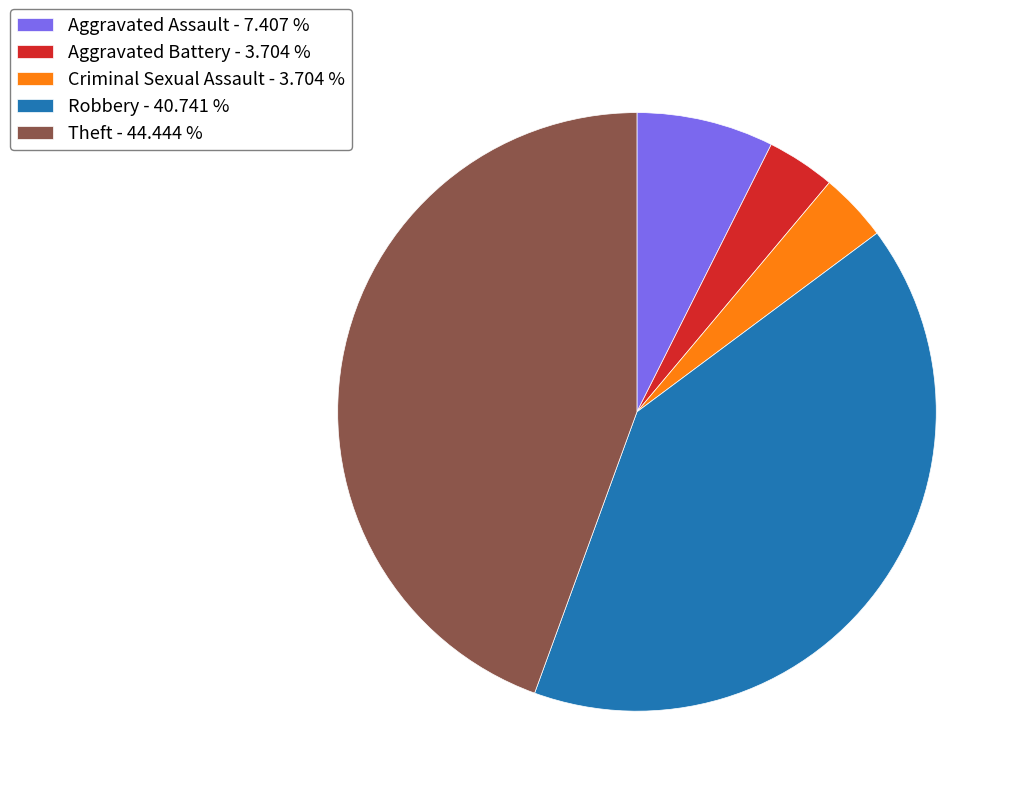

Does Criminal Sexual Assault represent more than half of the total?

No